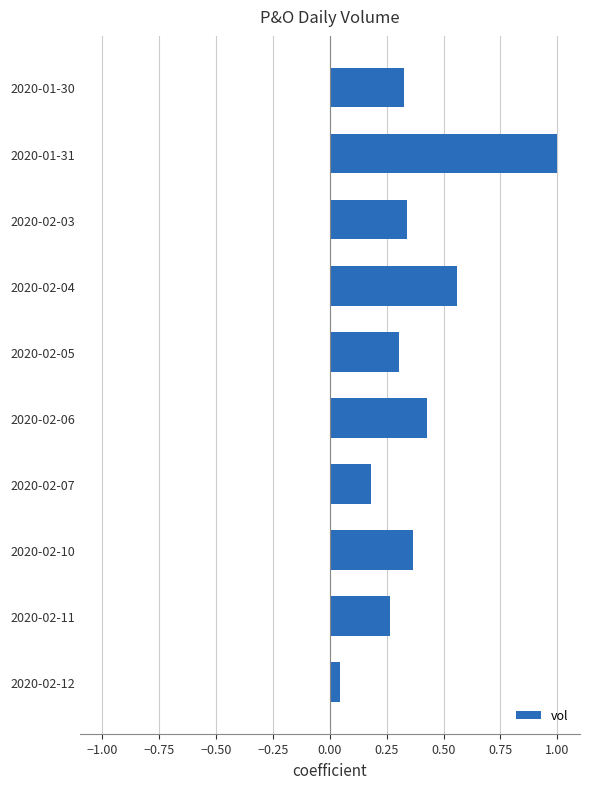

What is the change in value from 2020-01-31 to 2020-02-04?

-0.4